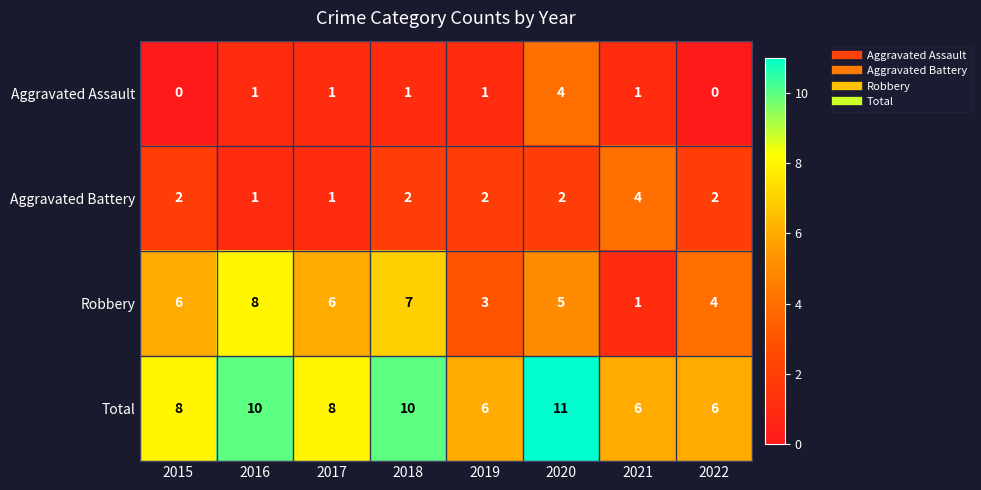

Count the Robbery values in the range 4 to 7.

5